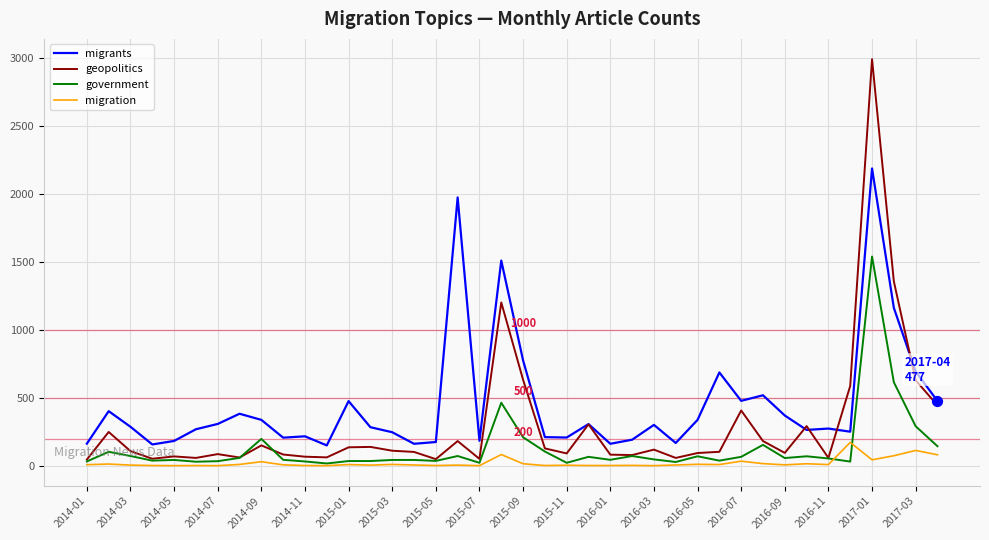

Rank the series by their average value, from highest to lowest.

migrants, geopolitics, government, migration